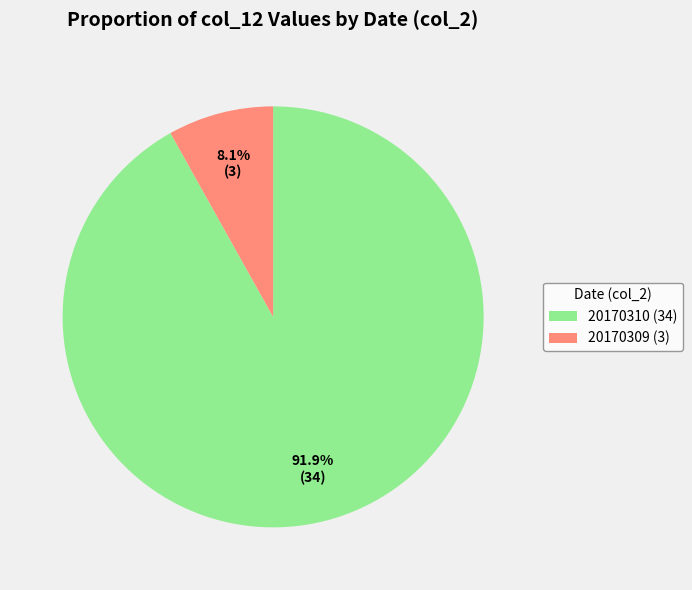

How many slices are in this pie chart?

2